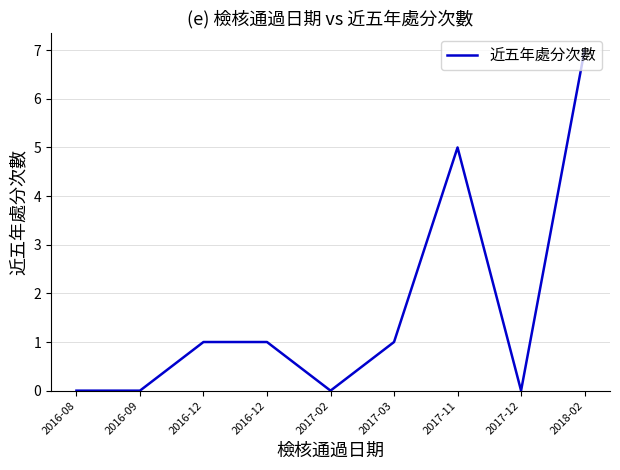

At which category does the data reach its first local valley?

2017-02